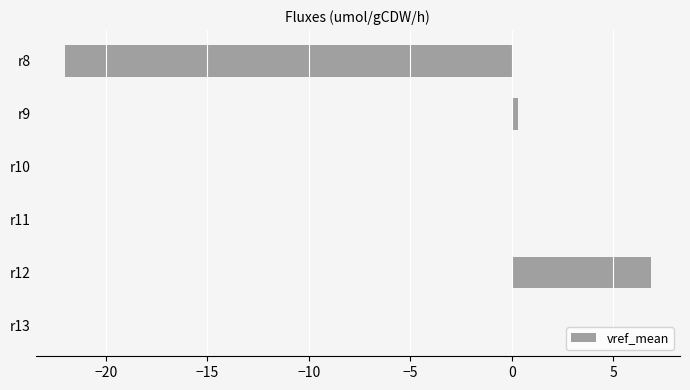

True or false: the data shows -0.0 at r13.

True